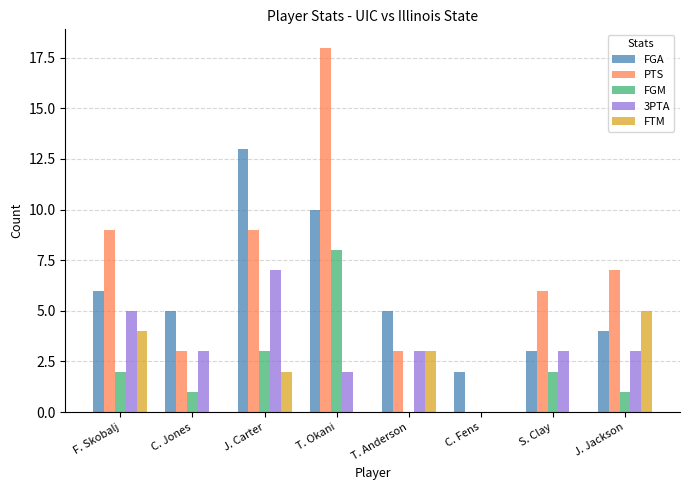

The FGM series shows 1 at C. Jones. True or false?

True